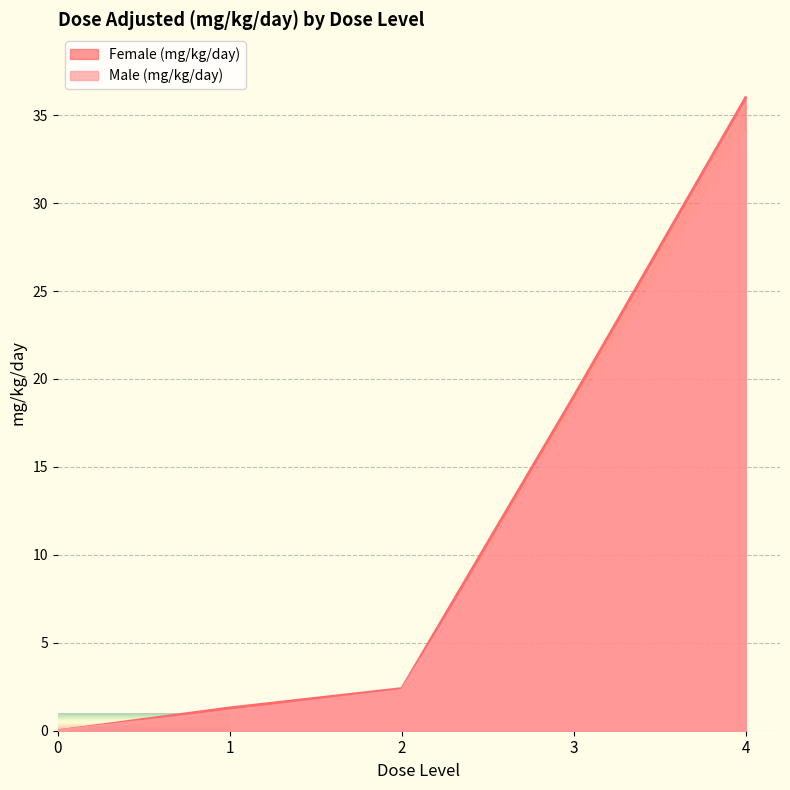

What is the difference between the maximum and minimum values in the Male (mg/kg/day) series?

34.0